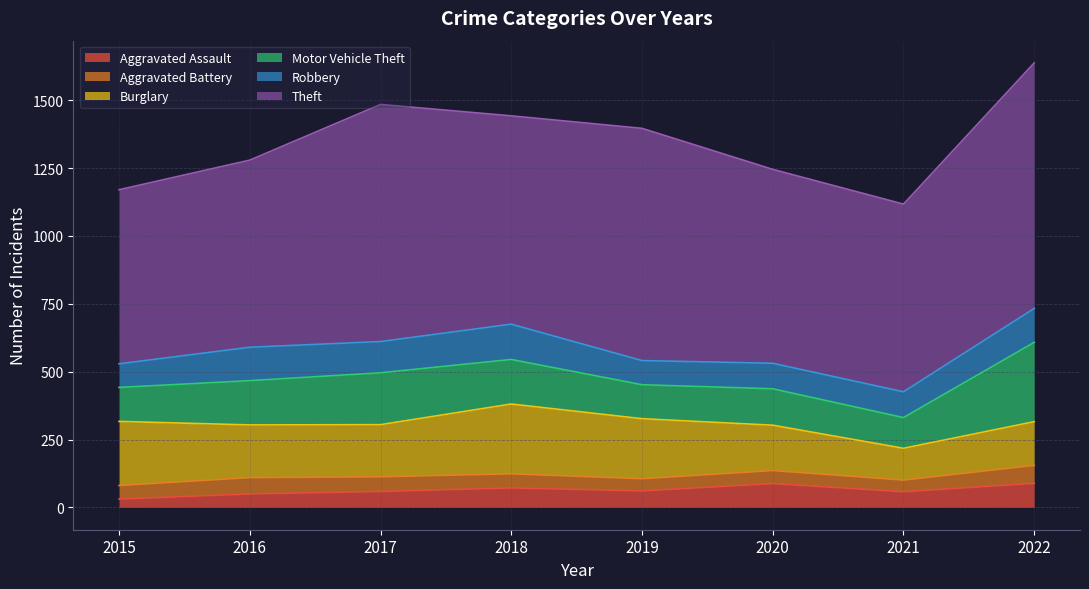

What is the difference between the maximum and minimum values in the Aggravated Battery series?

23